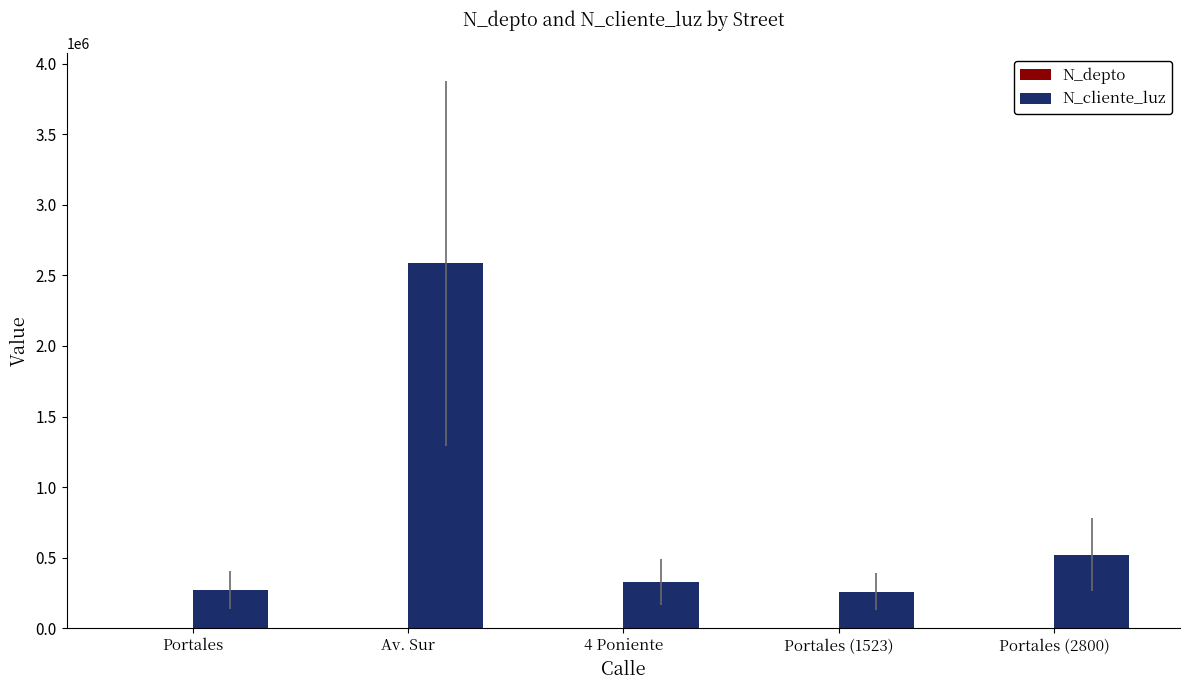

Which series has the largest total across all categories?

N_cliente_luz